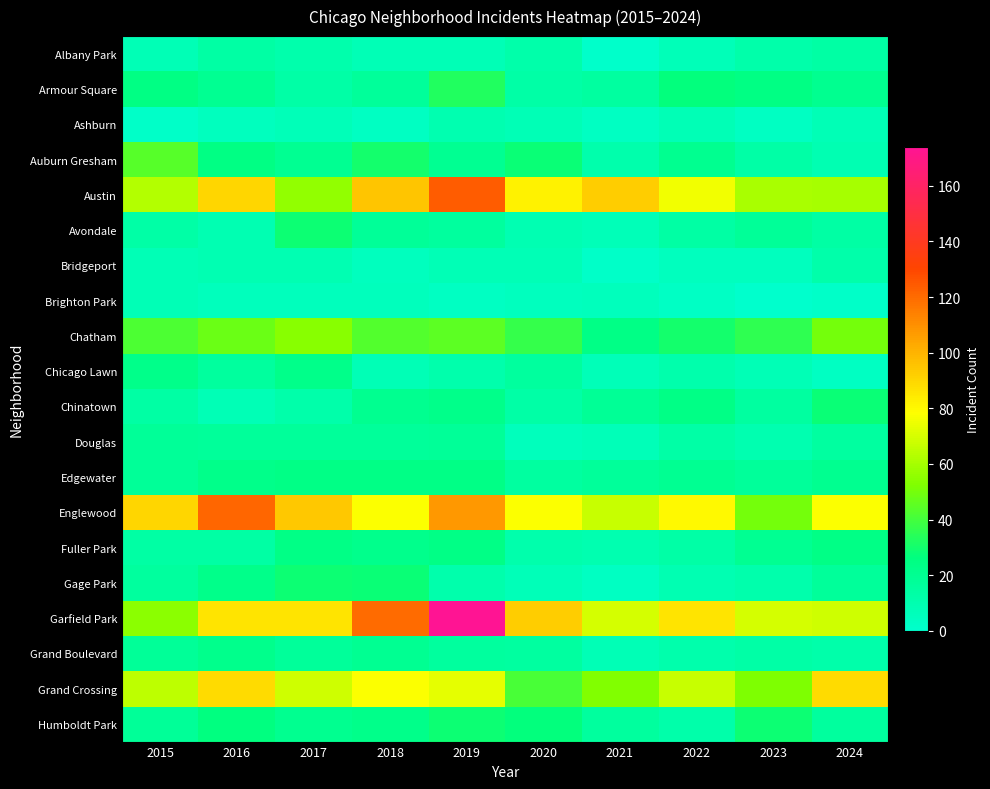

Reading left to right, extract all data points from this chart.

Albany Park: 2015=8	2016=14	2017=11	2018=8	2019=8	2020=12	2021=1	2022=7	2023=12	2024=14
Armour Square: 2015=25	2016=20	2017=13	2018=17	2019=33	2020=13	2021=15	2022=27	2023=25	2024=21
Ashburn: 2015=2	2016=5	2017=7	2018=4	2019=10	2020=8	2021=4	2022=8	2023=4	2024=8
Auburn Gresham: 2015=44	2016=25	2017=20	2018=30	2019=20	2020=28	2021=11	2022=21	2023=13	2024=9
Austin: 2015=63	2016=90	2017=56	2018=95	2019=124	2020=82	2021=93	2022=76	2023=61	2024=60
Avondale: 2015=13	2016=9	2017=29	2018=18	2019=16	2020=9	2021=7	2022=14	2023=18	2024=14
Bridgeport: 2015=8	2016=9	2017=9	2018=5	2019=8	2020=8	2021=2	2022=5	2023=5	2024=12
Brighton Park: 2015=8	2016=6	2017=6	2018=6	2019=4	2020=5	2021=6	2022=3	2023=0	2024=2
Chatham: 2015=42	2016=48	2017=54	2018=43	2019=45	2020=37	2021=24	2022=30	2023=36	2024=50
Chicago Lawn: 2015=23	2016=16	2017=23	2018=8	2019=11	2020=16	2021=7	2022=11	2023=8	2024=4
Chinatown: 2015=14	2016=8	2017=12	2018=21	2019=23	2020=13	2021=19	2022=24	2023=15	2024=28
Douglas: 2015=18	2016=17	2017=17	2018=17	2019=18	2020=6	2021=7	2022=13	2023=10	2024=15
Edgewater: 2015=18	2016=23	2017=24	2018=24	2019=24	2020=15	2021=17	2022=20	2023=17	2024=21
Englewood: 2015=90	2016=121	2017=94	2018=78	2019=108	2020=78	2021=67	2022=80	2023=50	2024=78
Fuller Park: 2015=14	2016=14	2017=24	2018=22	2019=24	2020=11	2021=10	2022=13	2023=20	2024=24
Gage Park: 2015=16	2016=23	2017=29	2018=28	2019=11	2020=7	2021=4	2022=9	2023=11	2024=17
Garfield Park: 2015=55	2016=86	2017=86	2018=120	2019=174	2020=93	2021=70	2022=86	2023=70	2024=68
Grand Boulevard: 2015=18	2016=22	2017=17	2018=20	2019=16	2020=15	2021=8	2022=11	2023=13	2024=12
Grand Crossing: 2015=65	2016=89	2017=68	2018=78	2019=73	2020=41	2021=53	2022=67	2023=52	2024=89
Humboldt Park: 2015=18	2016=26	2017=21	2018=23	2019=29	2020=27	2021=16	2022=12	2023=29	2024=16